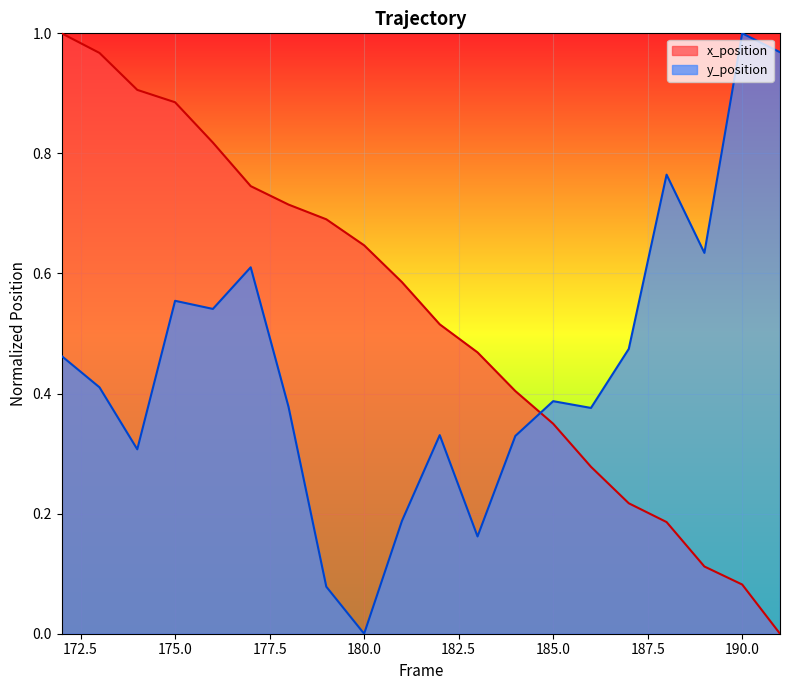

What is the sum of the y_position values at 178 and 180?

0.4